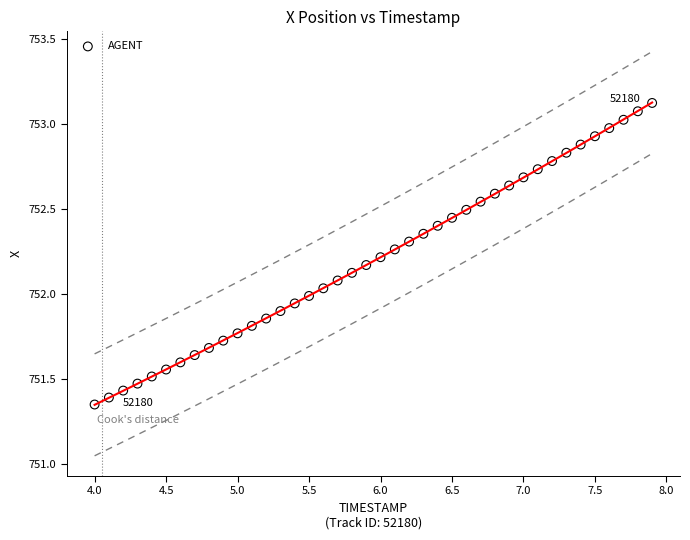

What is the range of Y values (max minus min)?

1.8